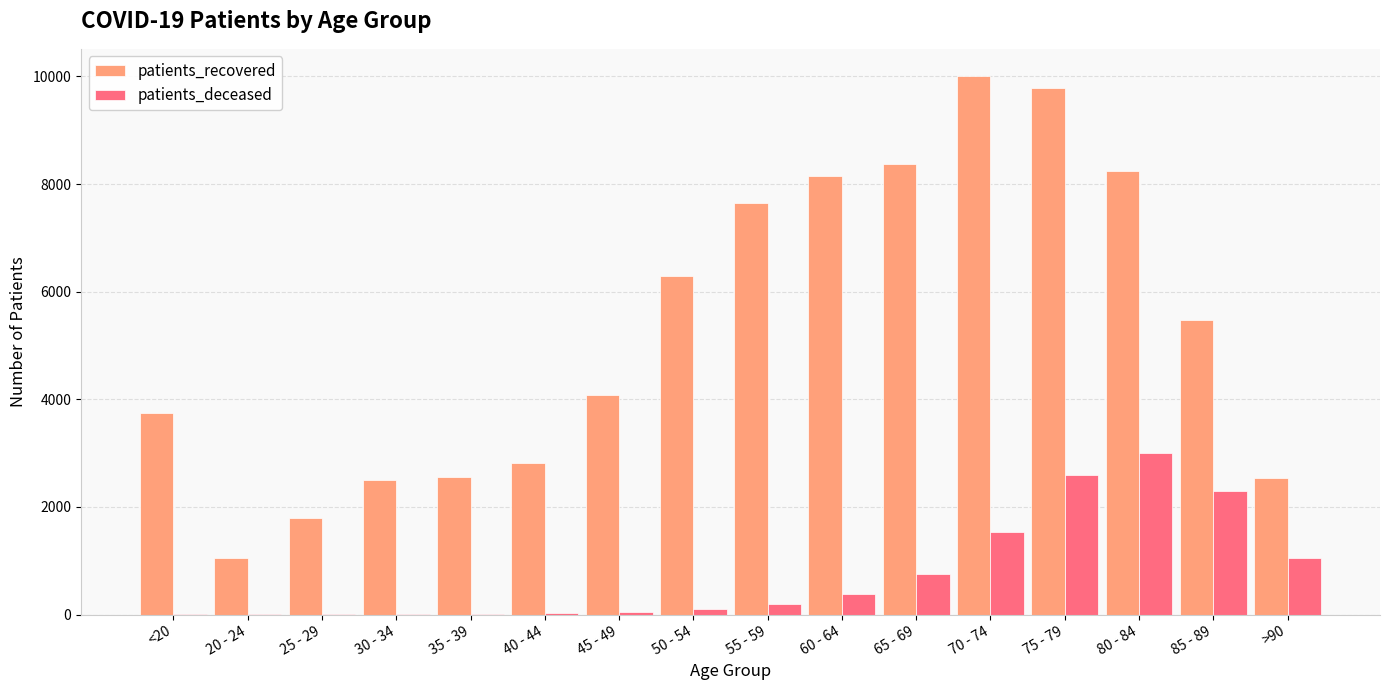

Are the bars horizontal?

No